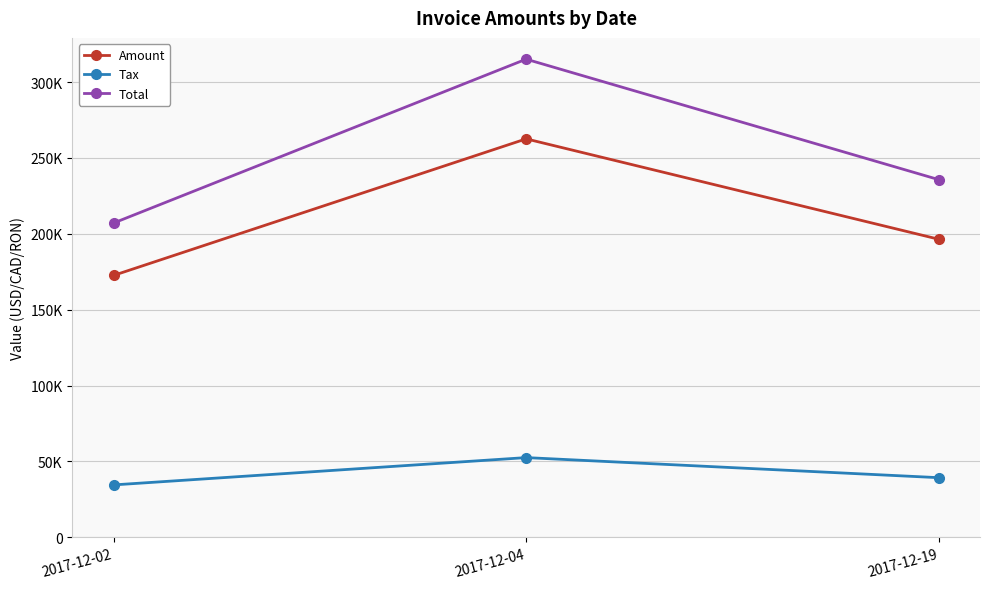

Does the chart have visible grid lines?

Yes